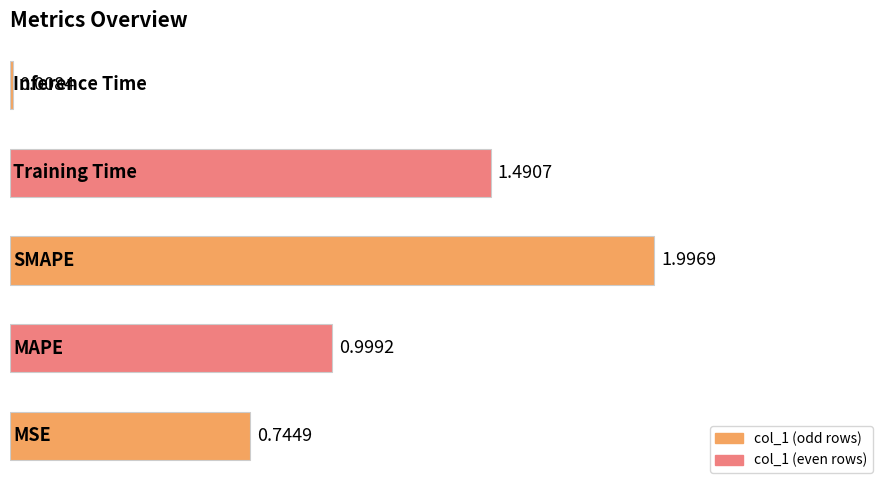

What is the sum of all values?

5.2